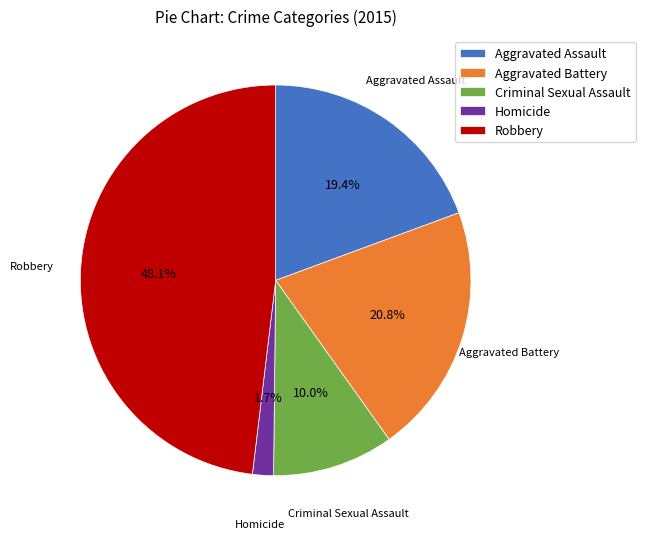

What is the largest slice in the pie chart?

Robbery